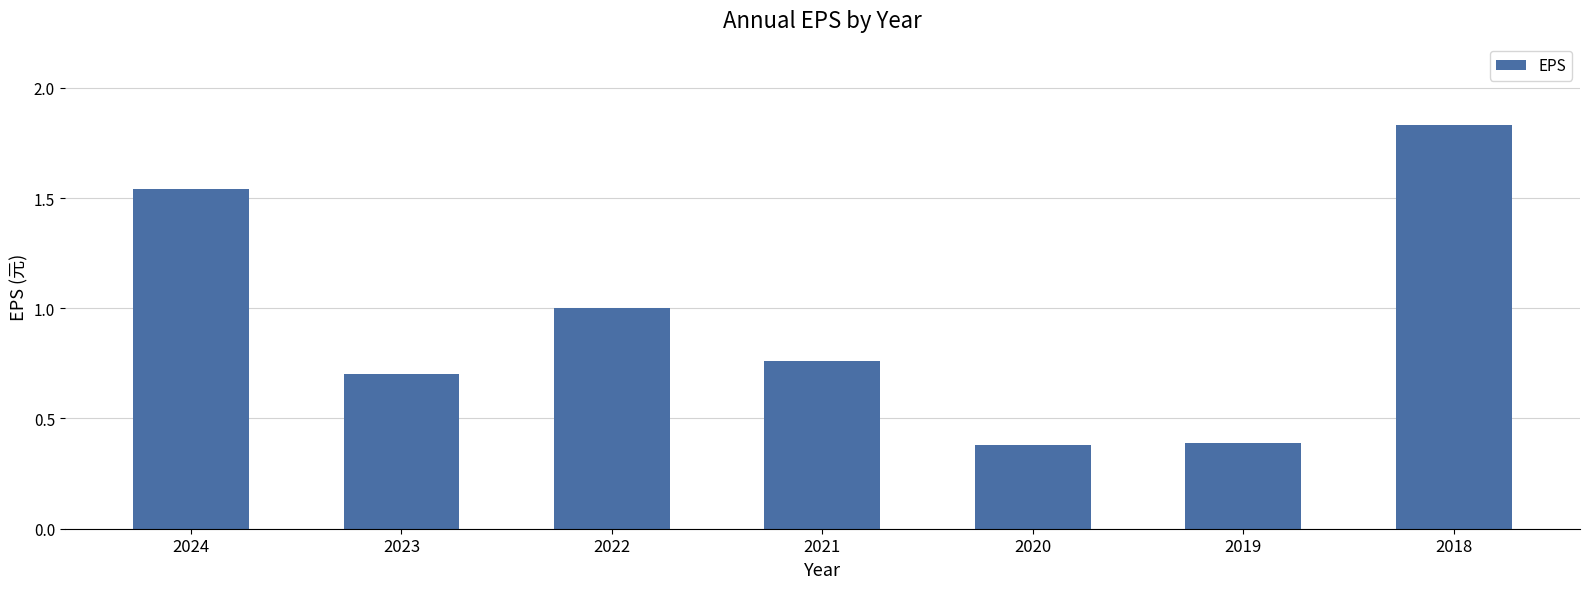

What is the average value?

0.9